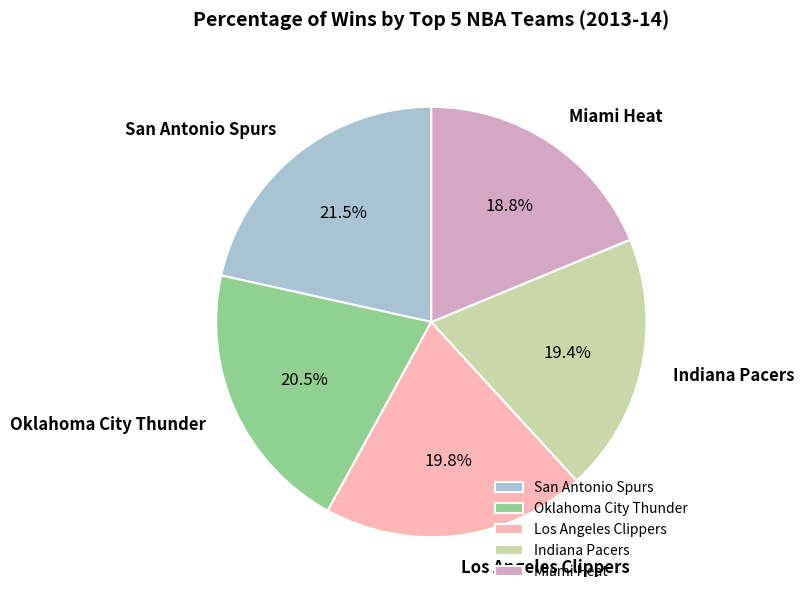

Which slice is the smallest?

Miami Heat